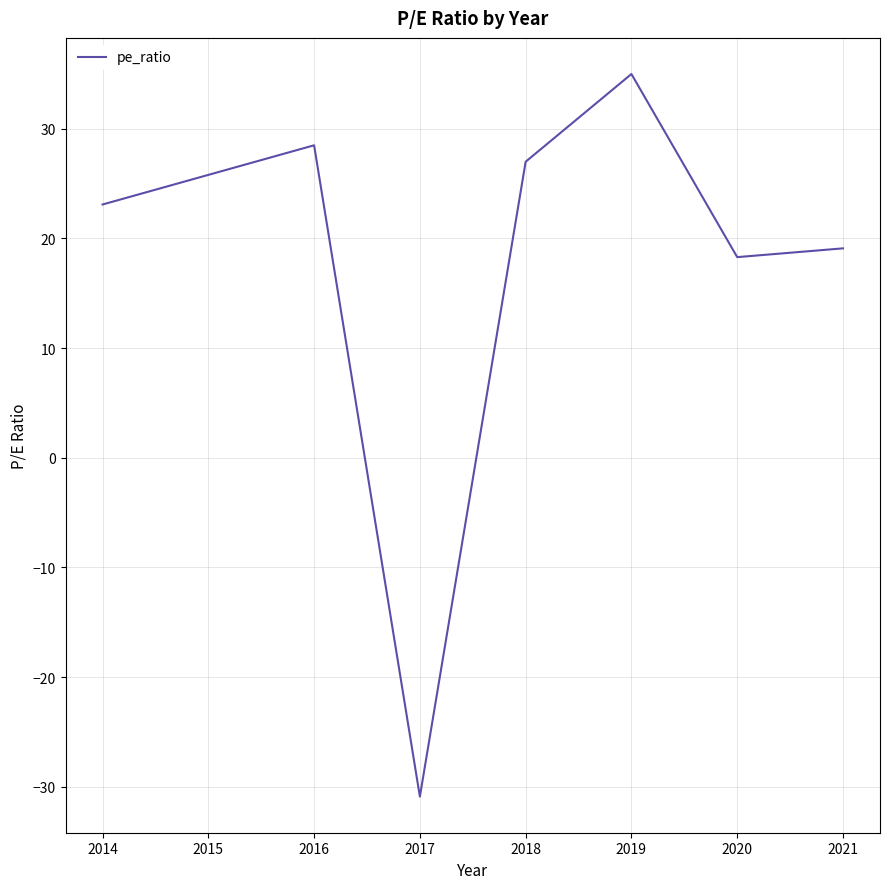

What is the approximate value at 2018?

27.0